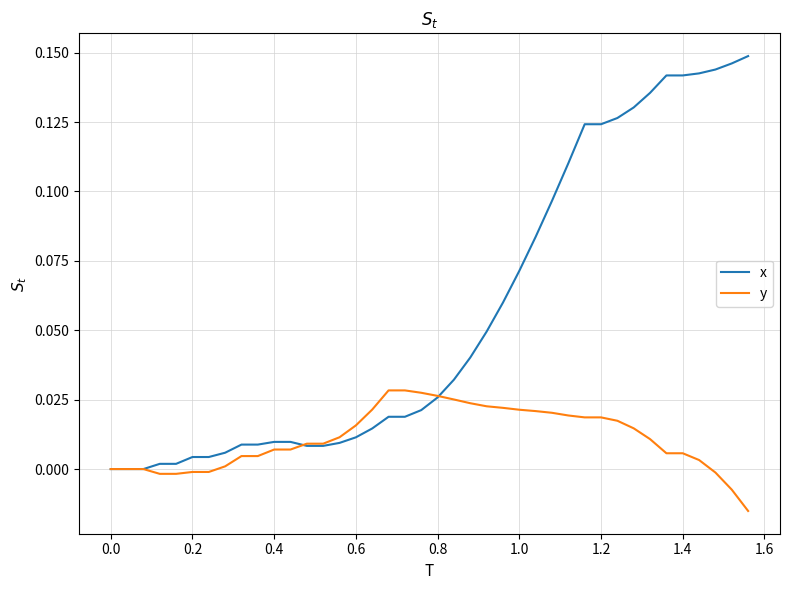

Rank the series by their maximum value, from highest to lowest.

x, y